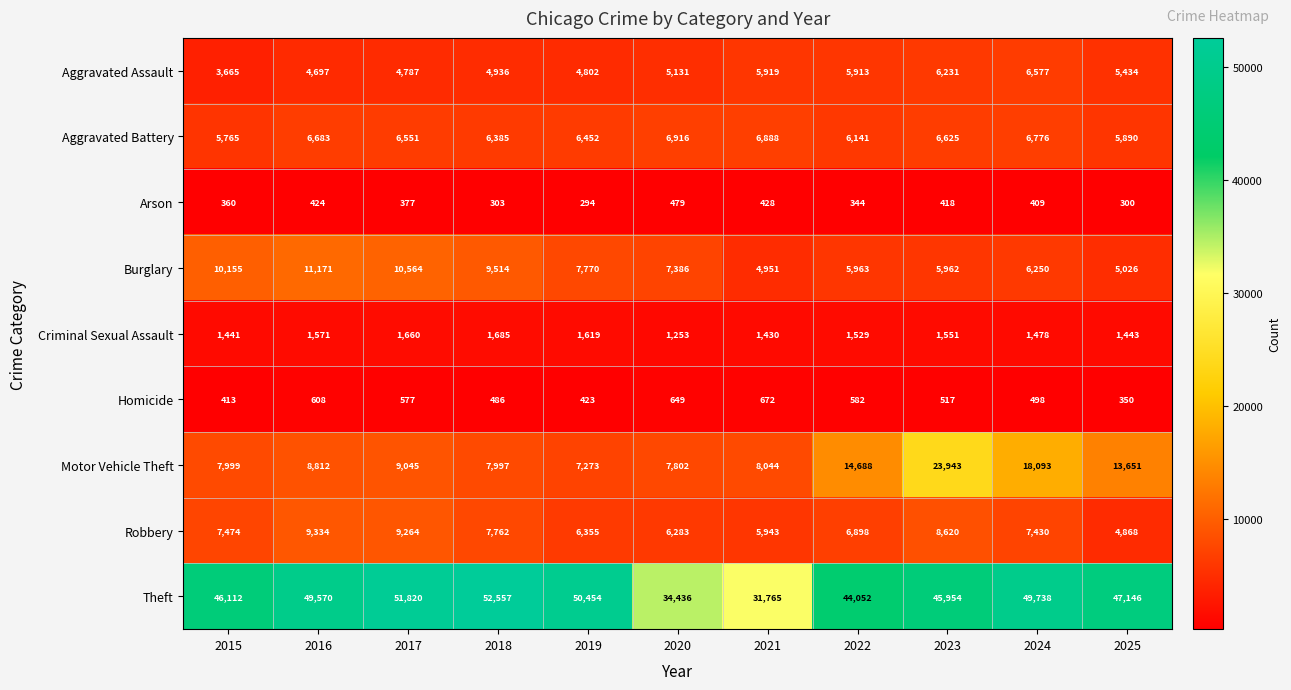

At which label is Homicide closest to 511?

2023